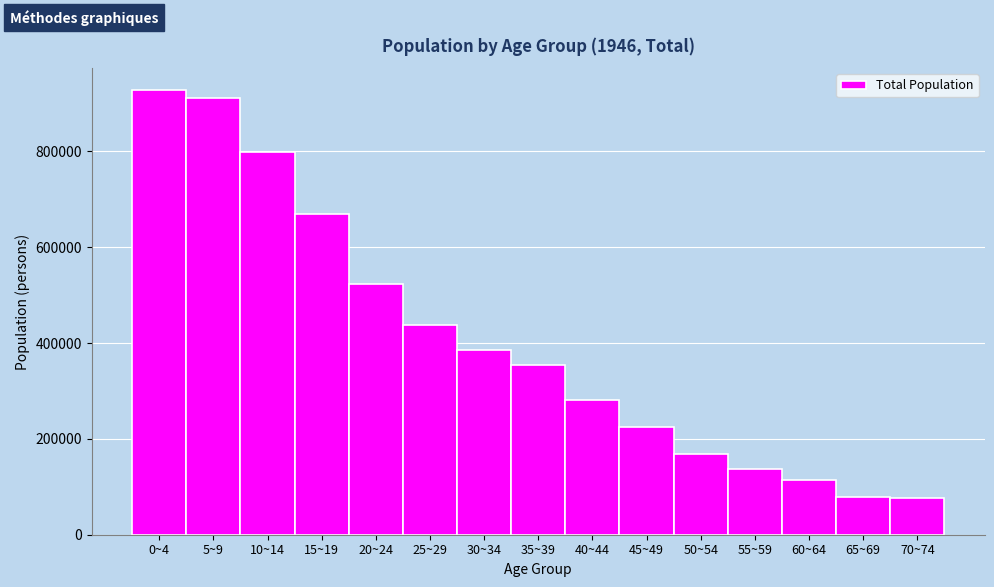

What is the average value?

406057